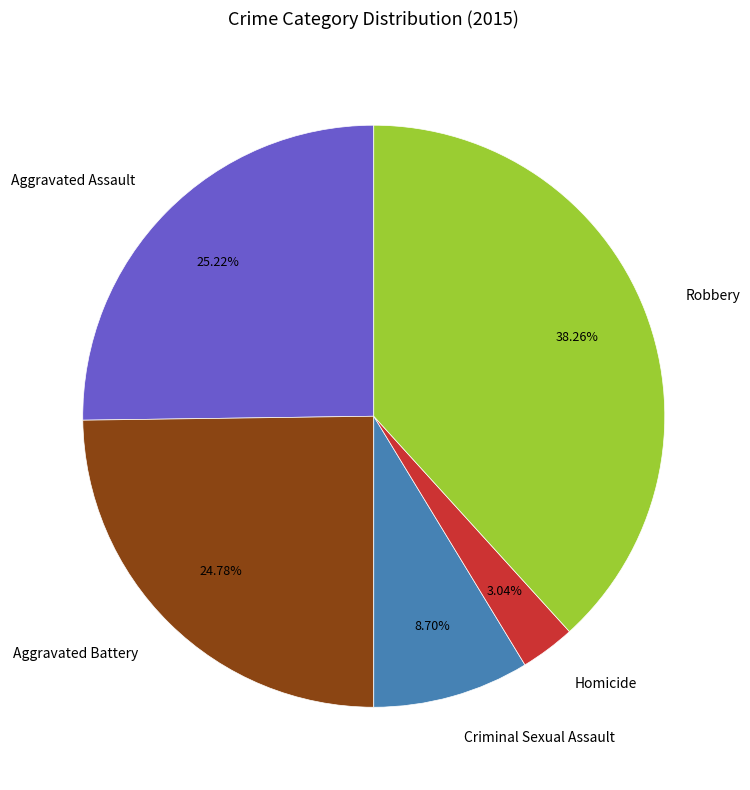

Combined, do Homicide and Criminal Sexual Assault account for over 50%?

No